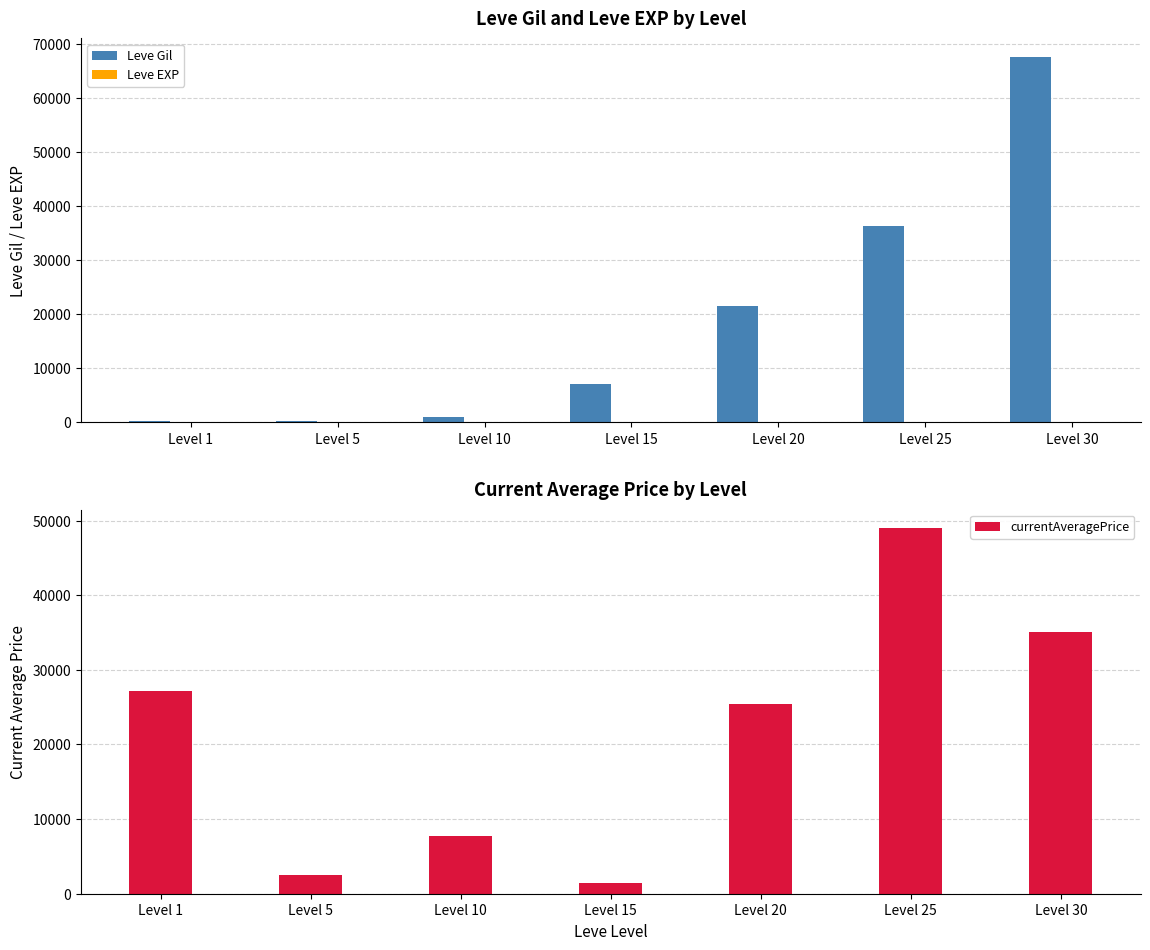

Is it true that currentAveragePrice equals 25483 at Level 20?

True